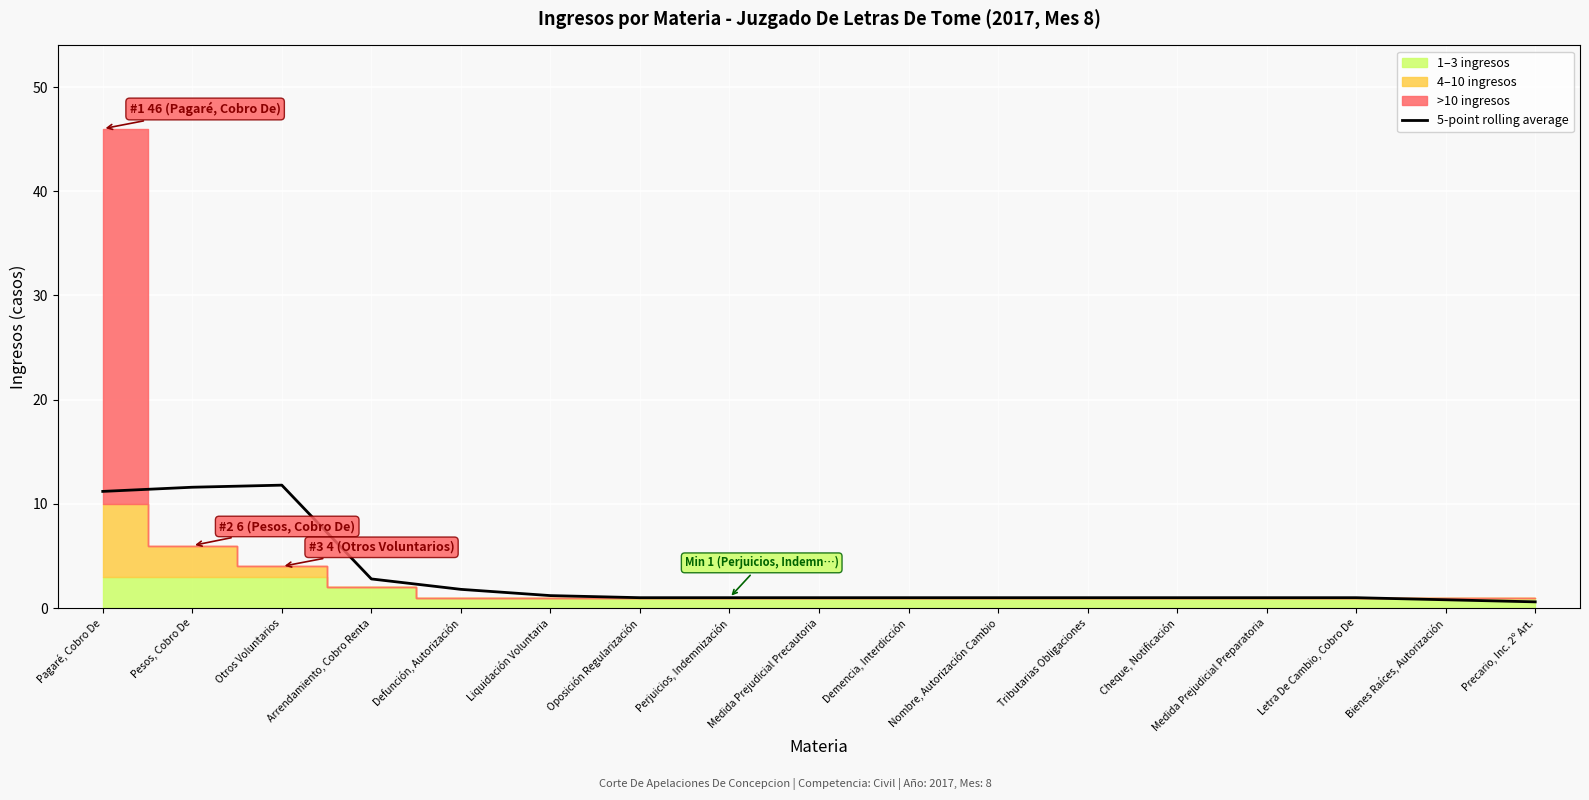

What is the label of the 15th point from the right?

Otros Voluntarios